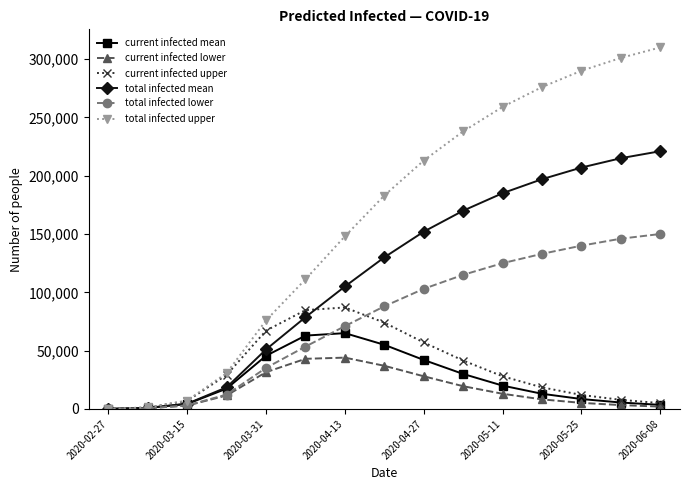

How many data points does each series have?

15